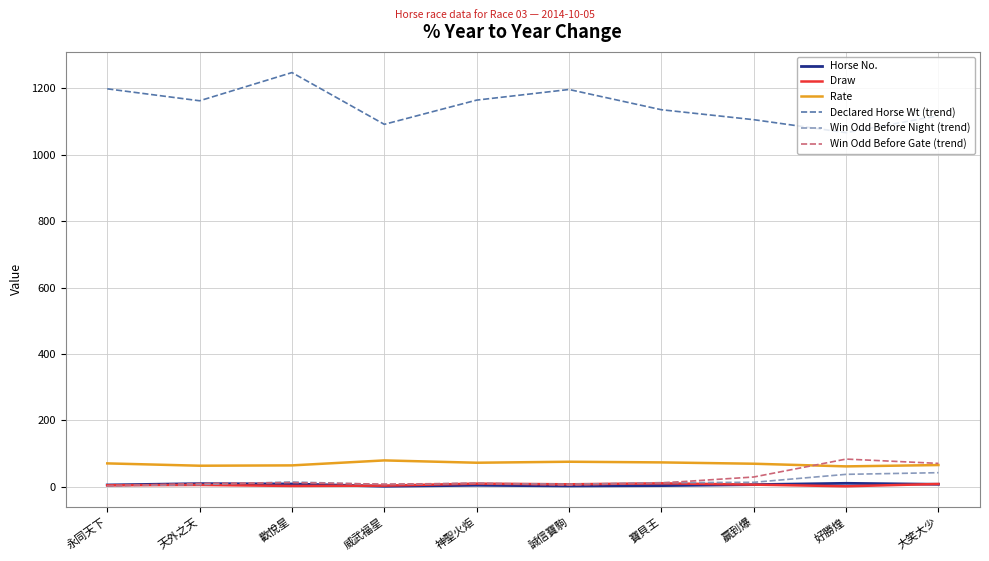

Read the Rate value at 神聖火炬.

72.0